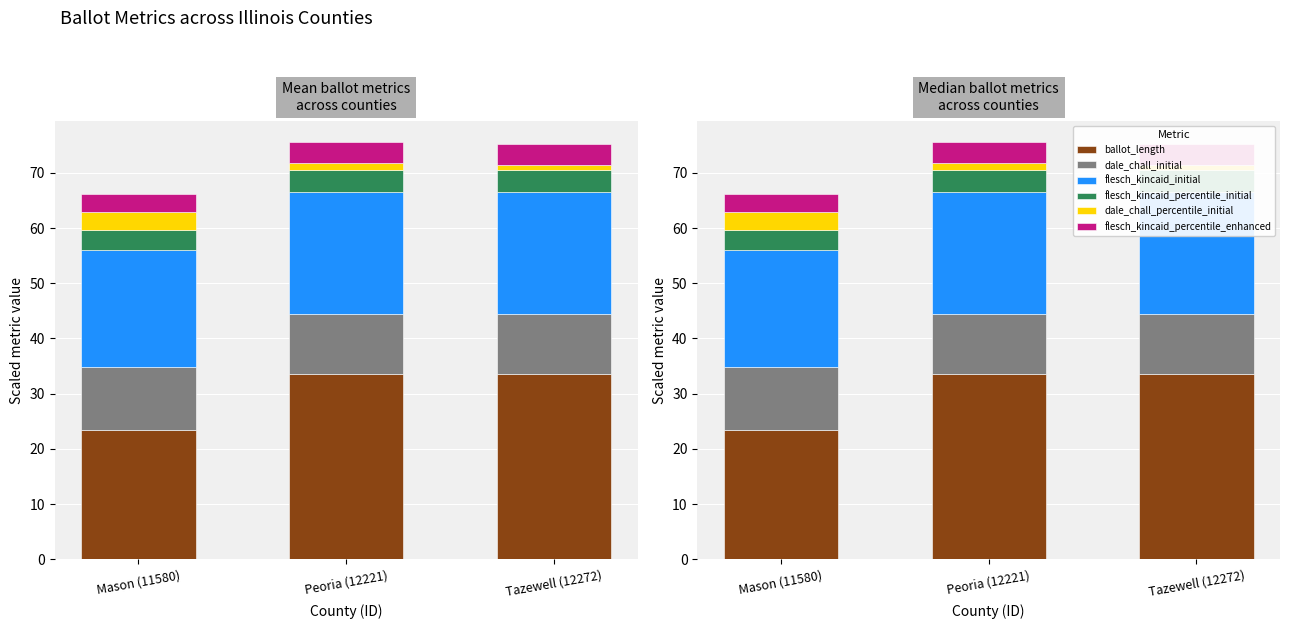

Reading left to right, what are all the values shown in this chart?

ballot_length: Mason (11580)=23.5	Peoria (12221)=33.5	Tazewell (12272)=33.6
dale_chall_initial: Mason (11580)=11.3	Peoria (12221)=10.9	Tazewell (12272)=10.9
flesch_kincaid_initial: Mason (11580)=21.3	Peoria (12221)=22.1	Tazewell (12272)=22.0
flesch_kincaid_percentile_initial: Mason (11580)=3.6	Peoria (12221)=4.0	Tazewell (12272)=4.0
dale_chall_percentile_initial: Mason (11580)=3.2	Peoria (12221)=1.2	Tazewell (12272)=1.1
flesch_kincaid_percentile_enhanced: Mason (11580)=3.4	Peoria (12221)=3.8	Tazewell (12272)=3.8